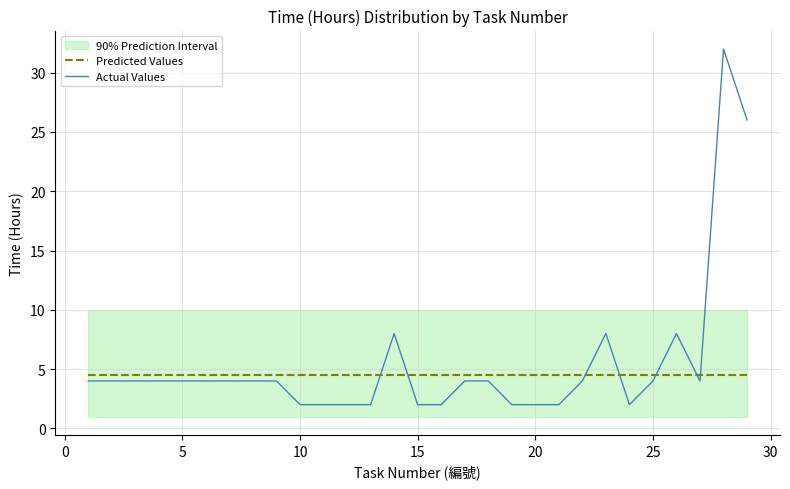

What is the minimum value for Actual Values?

2.0